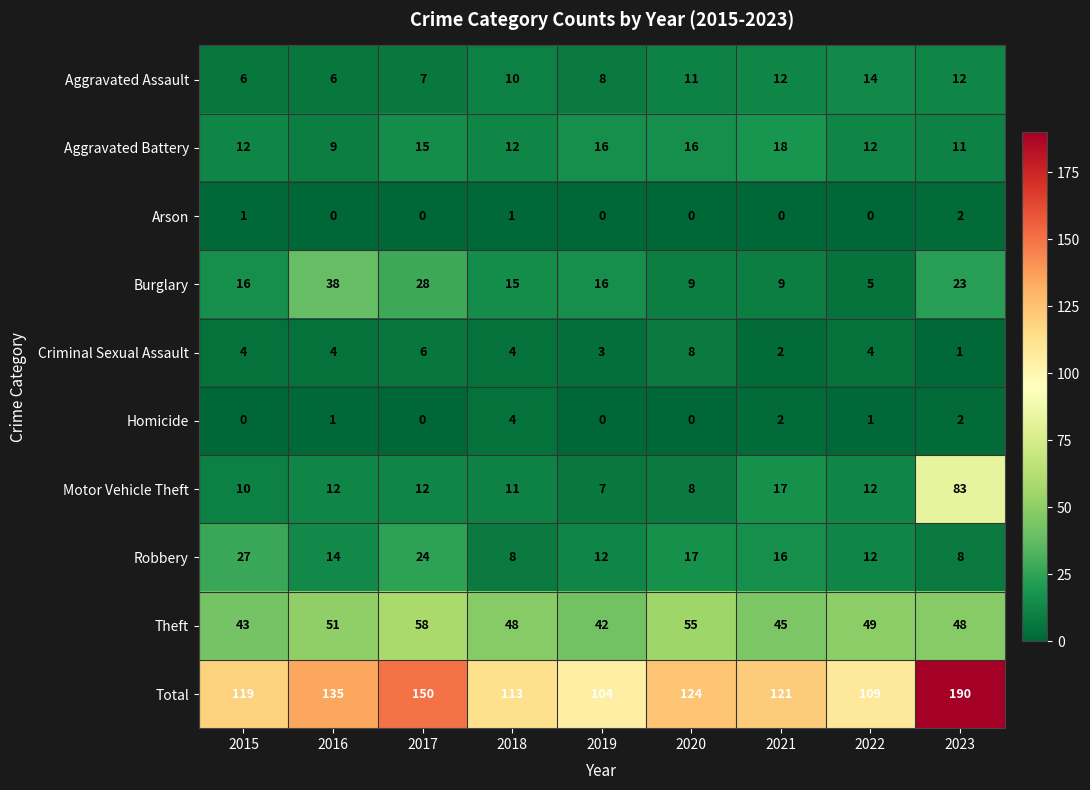

At which label does Total first exceed 121?

2016